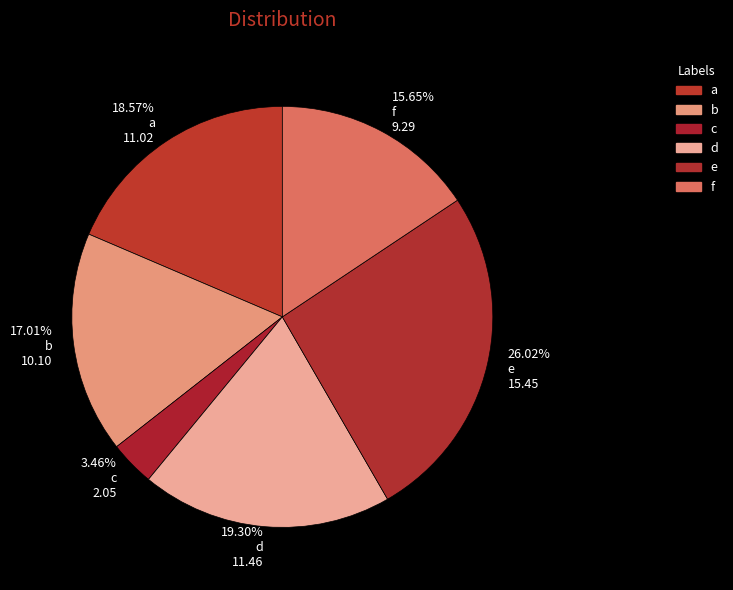

Does any single category account for the majority?

No